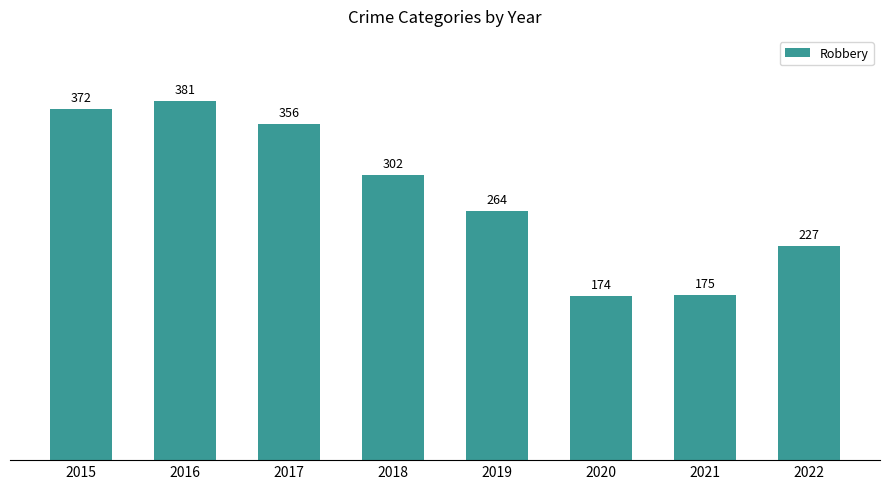

Reading left to right, what are all the values shown in this chart?

372	381	356	302	264	174	175	227